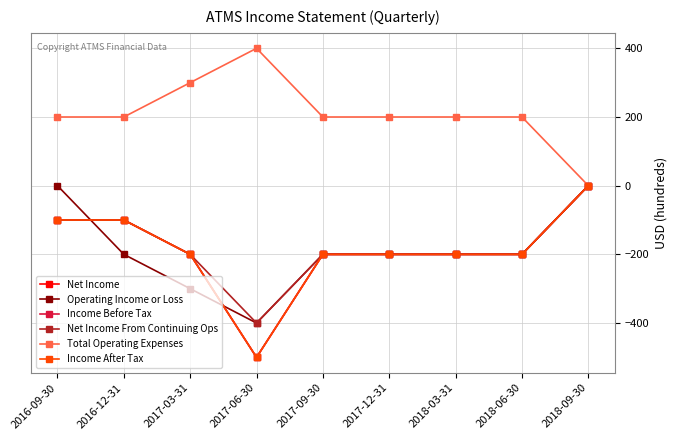

What is the difference between the Income After Tax values at 2018-03-31 and 2018-09-30?

200